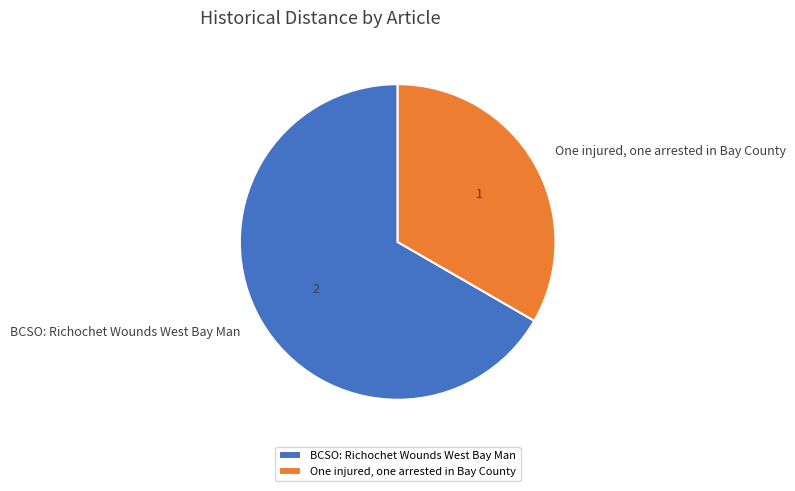

Approximately how many times larger is the value at BCSO: Richochet Wounds West Bay Man compared to One injured, one arrested in Bay County?

2.0